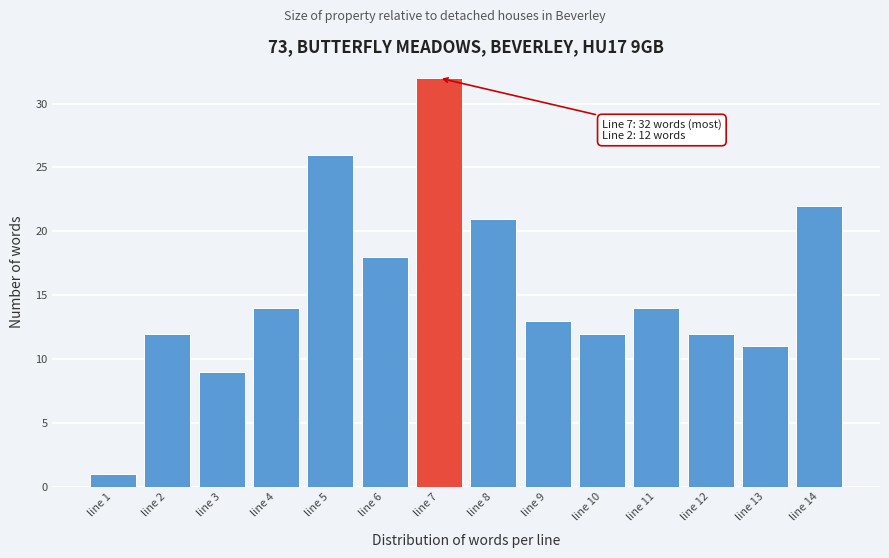

Reading left to right, list all the values displayed in this chart.

line 1=1	line 2=12	line 3=9	line 4=14	line 5=26	line 6=18	line 7=32	line 8=21	line 9=13	line 10=12	line 11=14	line 12=12	line 13=11	line 14=22